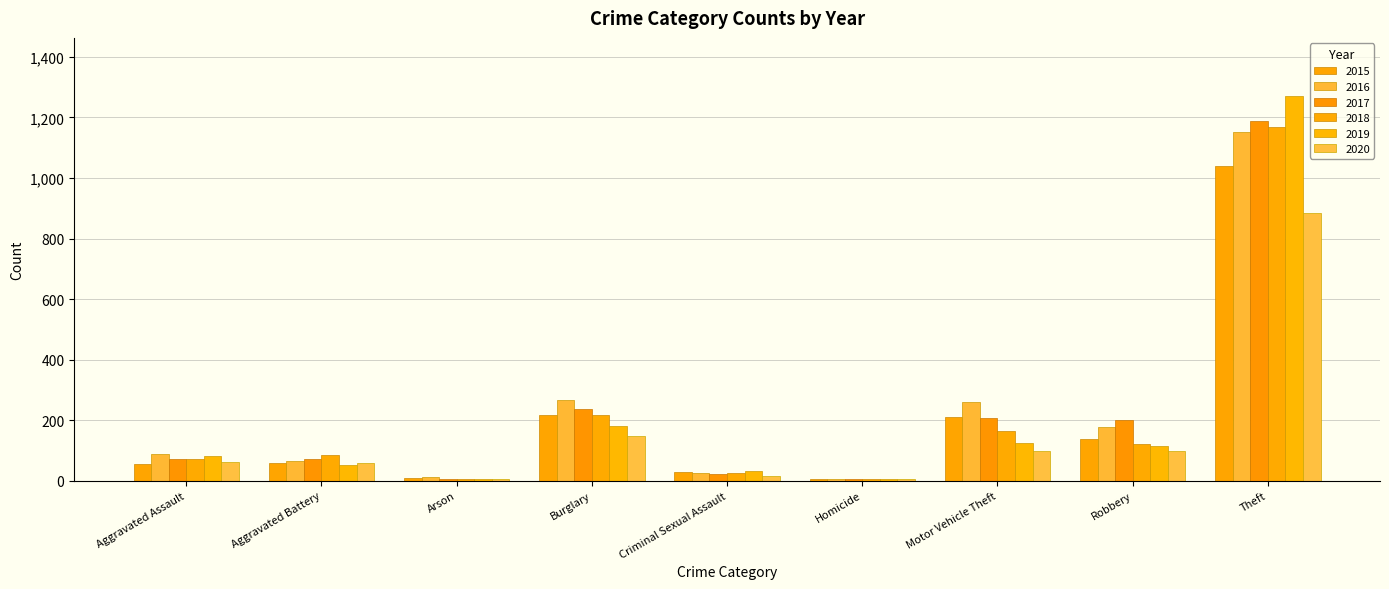

At which label does 2016 first exceed 88?

Burglary